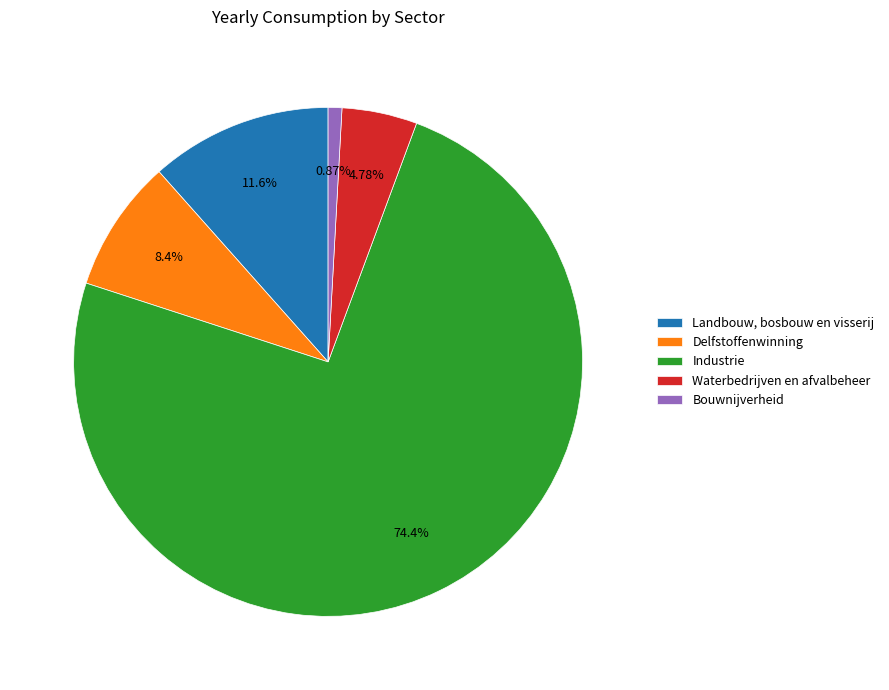

Combined, do Bouwnijverheid and Industrie account for over 50%?

Yes